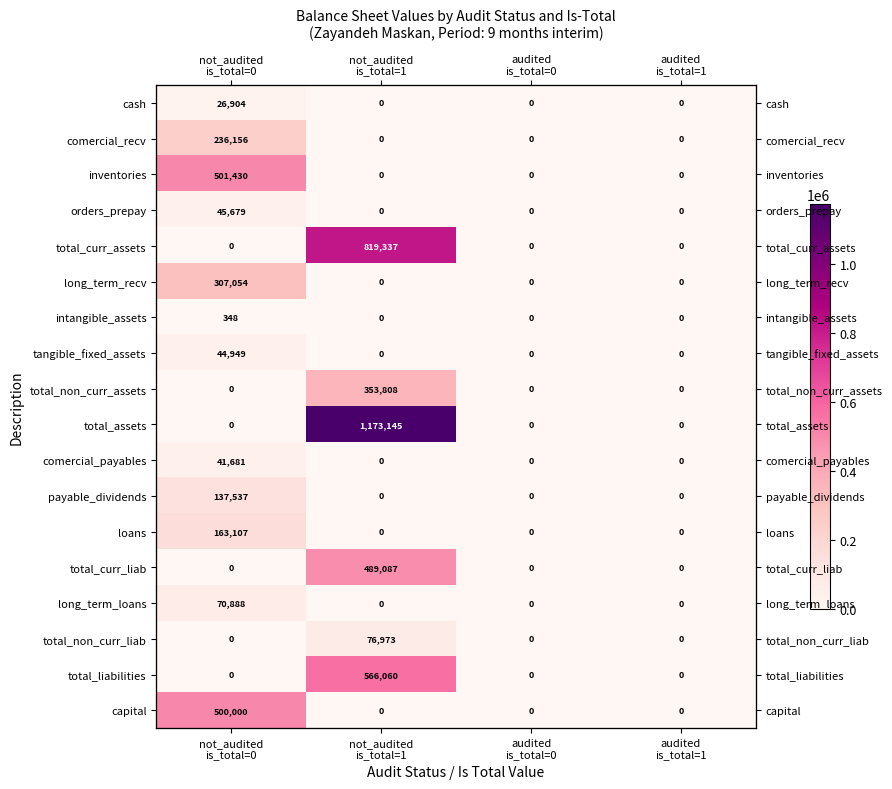

What is the highest value of the long_term_recv series?

307054